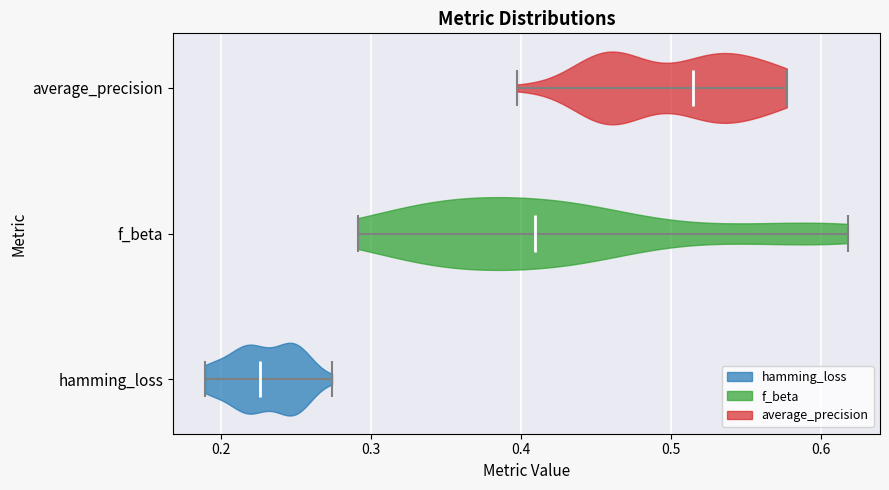

Which violin has the furthest to the right median line?

average_precision